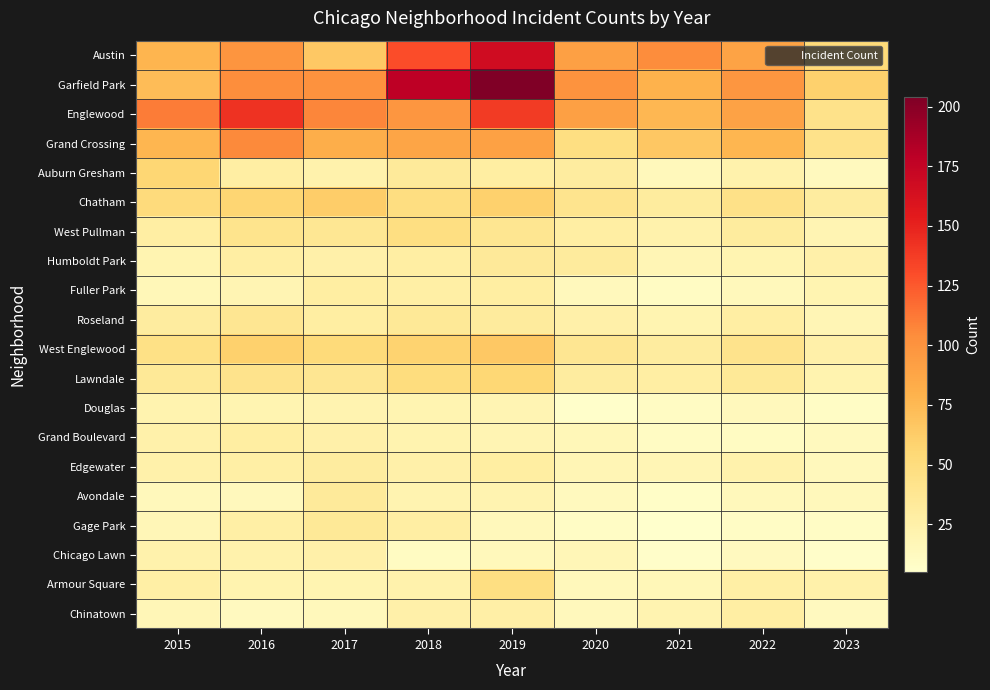

Which series has the largest total across all categories?

Garfield Park